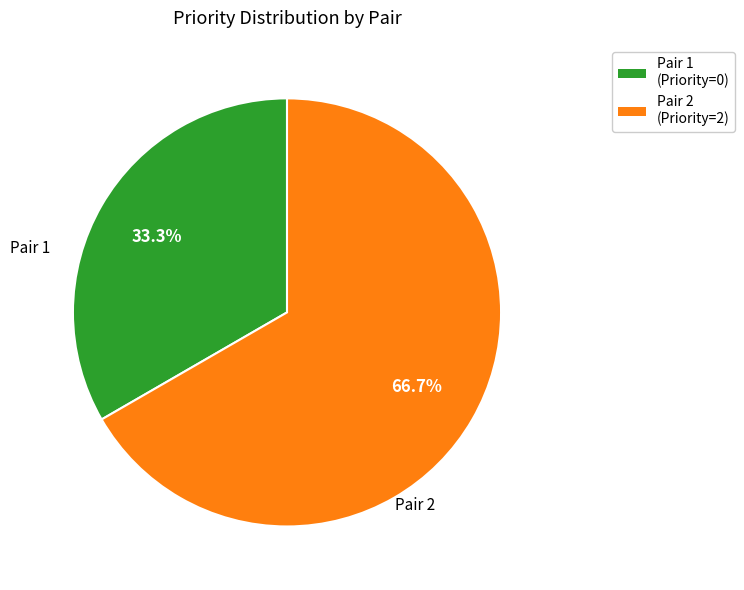

Is there any slice that represents more than half of the pie?

Yes